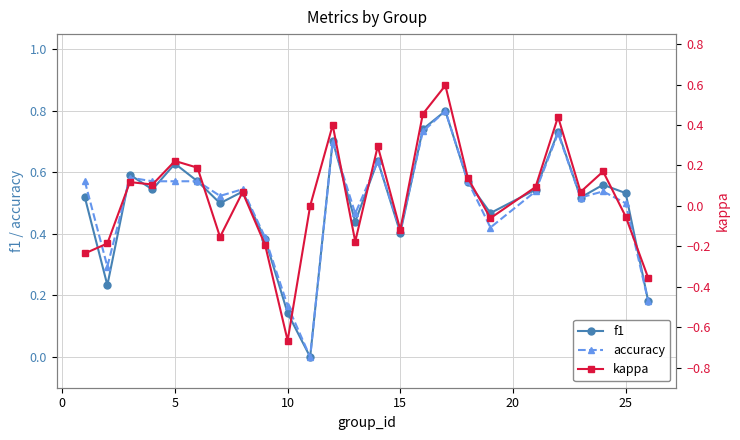

Is it true that accuracy equals 0.1 at 25?

False